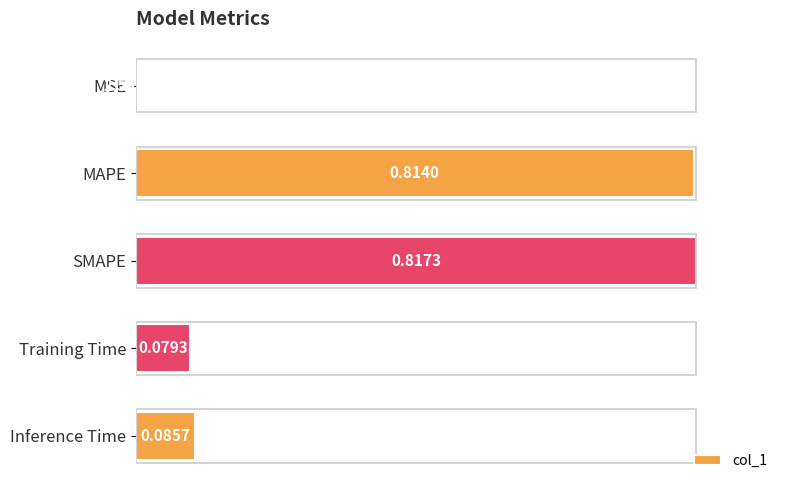

Are the bars horizontal?

Yes